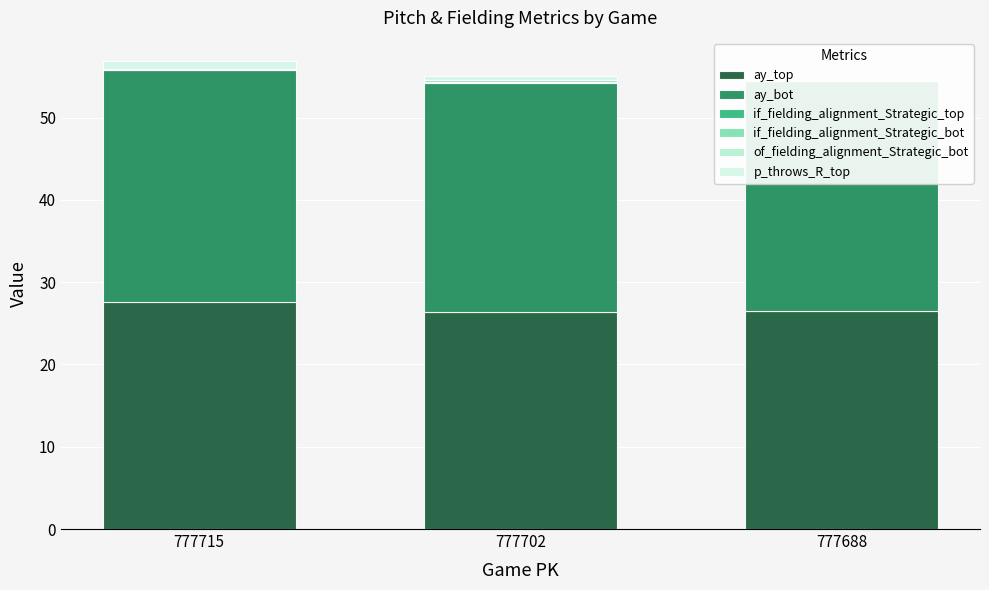

Between 777715 and 777688, which series saw the biggest shift?

ay_top